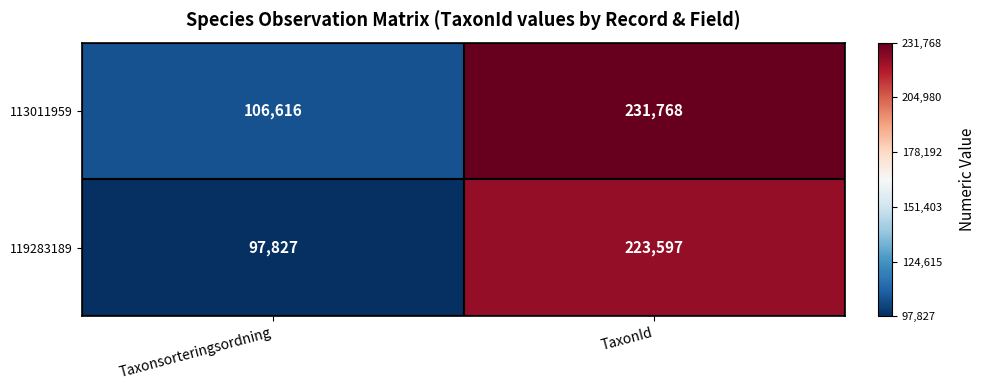

What is the sum of the 119283189 values at Taxonsorteringsordning and TaxonId?

321424